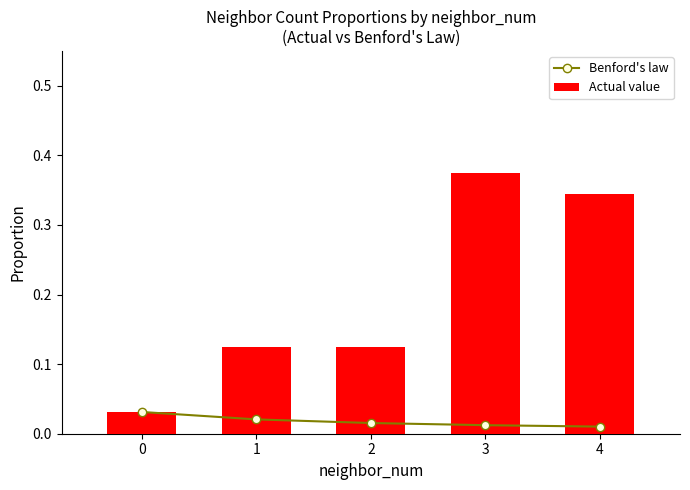

The value of Benford's law at 2 is 0.0. True or false?

True